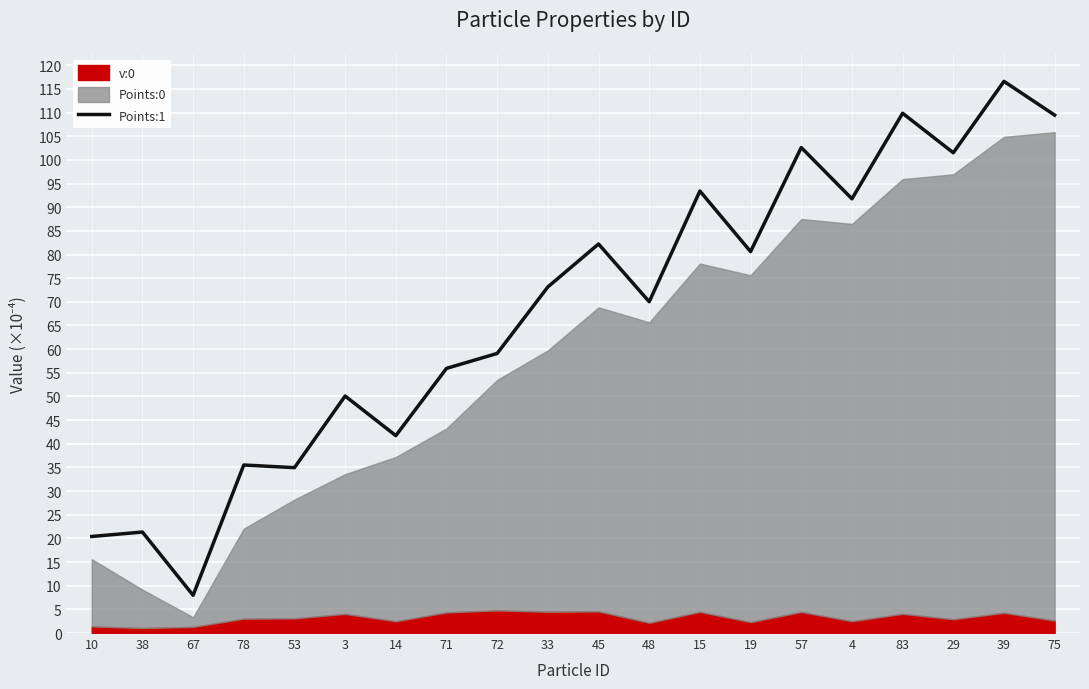

What is the highest value of the Points:1 series?

116.6